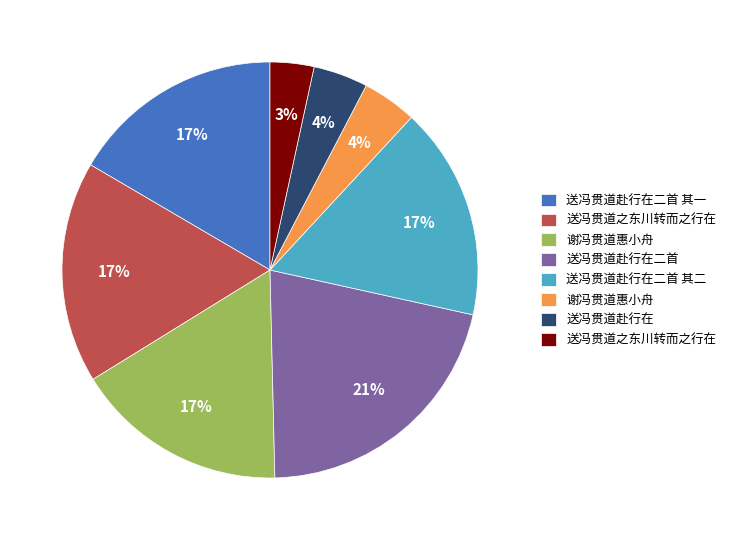

To the nearest percent, what is the average slice percentage?

12%